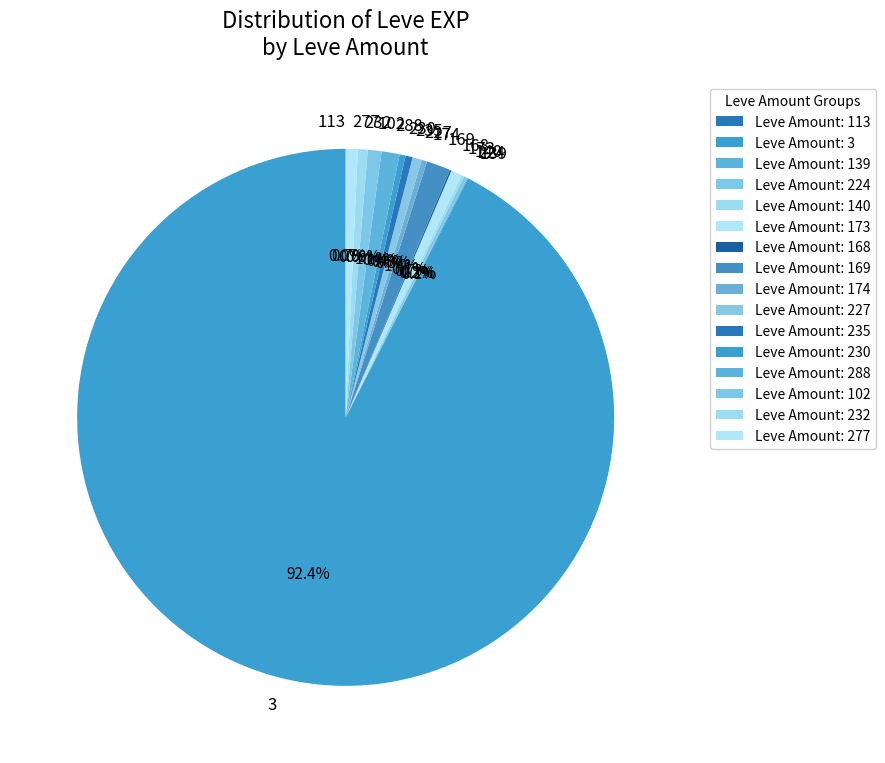

Does 3 account for over 50% of the chart?

Yes